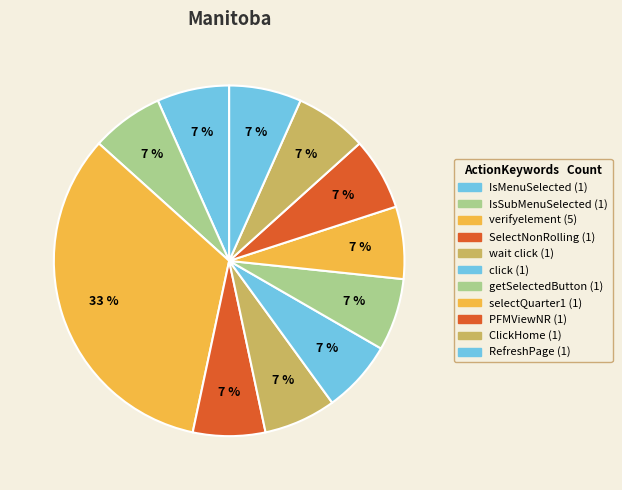

Is there any slice that represents more than half of the pie?

No